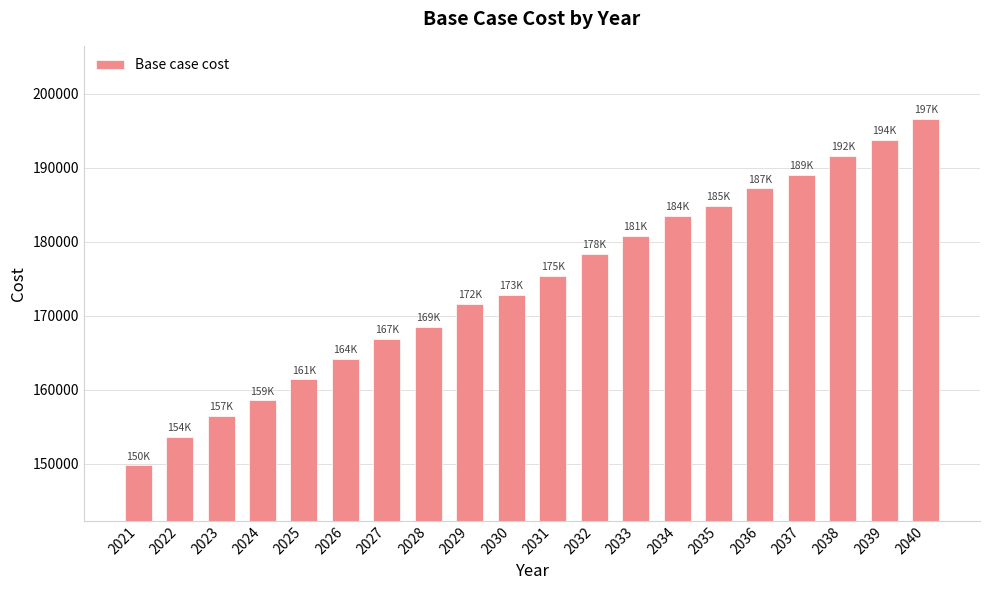

Which category has the lowest value across all series?

2021